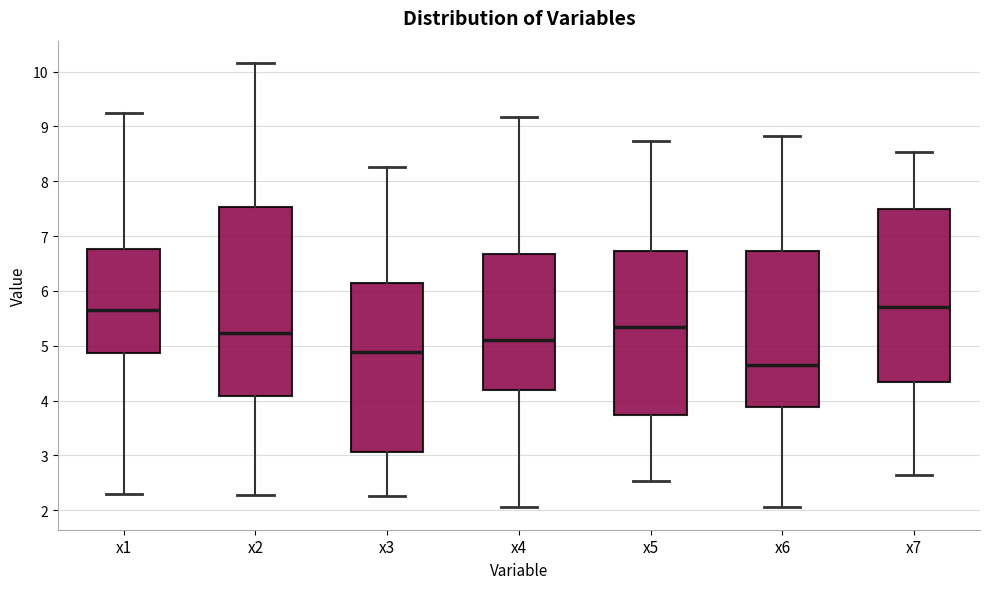

Where is the lower edge of the box for x3 on the y-axis? The values are not printed on the chart, so give them approximately, as read against the axis.

3.1